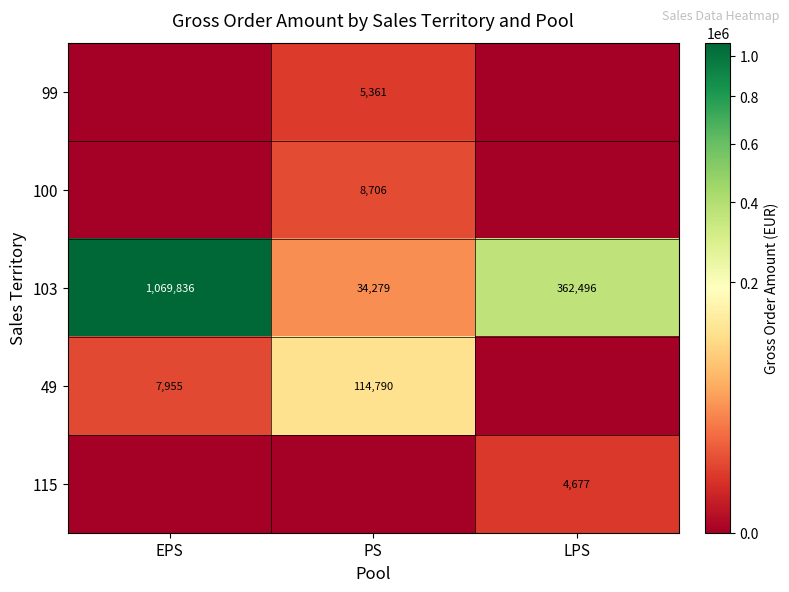

The value of 103 at LPS is 362496. True or false?

True